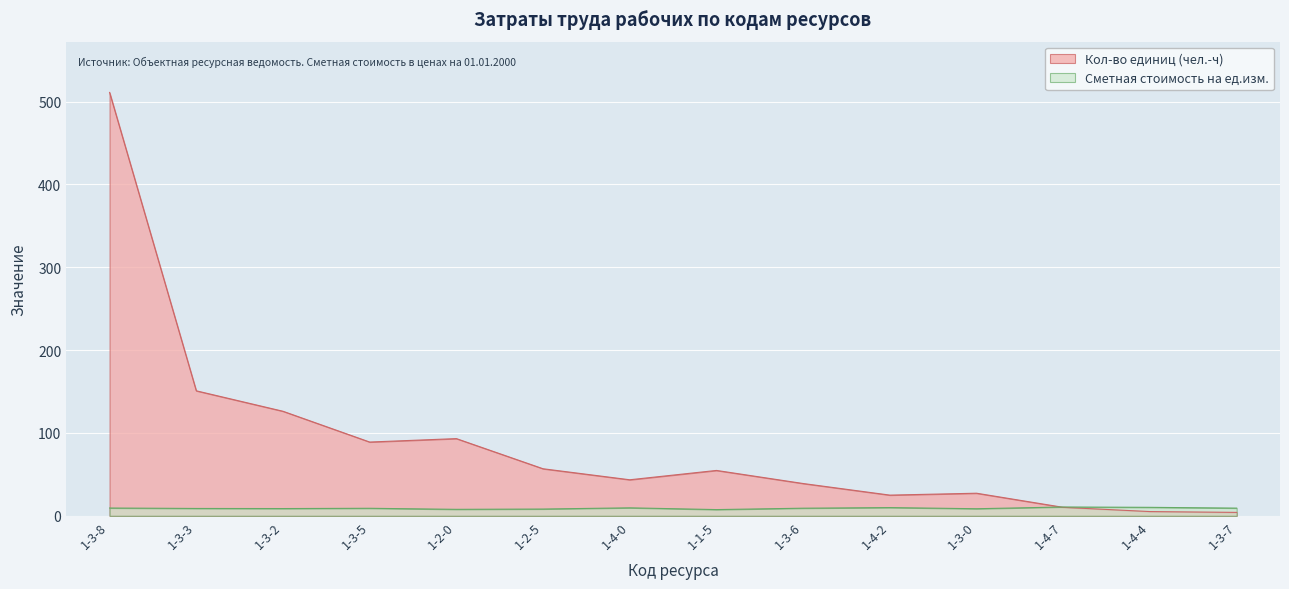

Does the chart display data point markers on the line(s)?

No